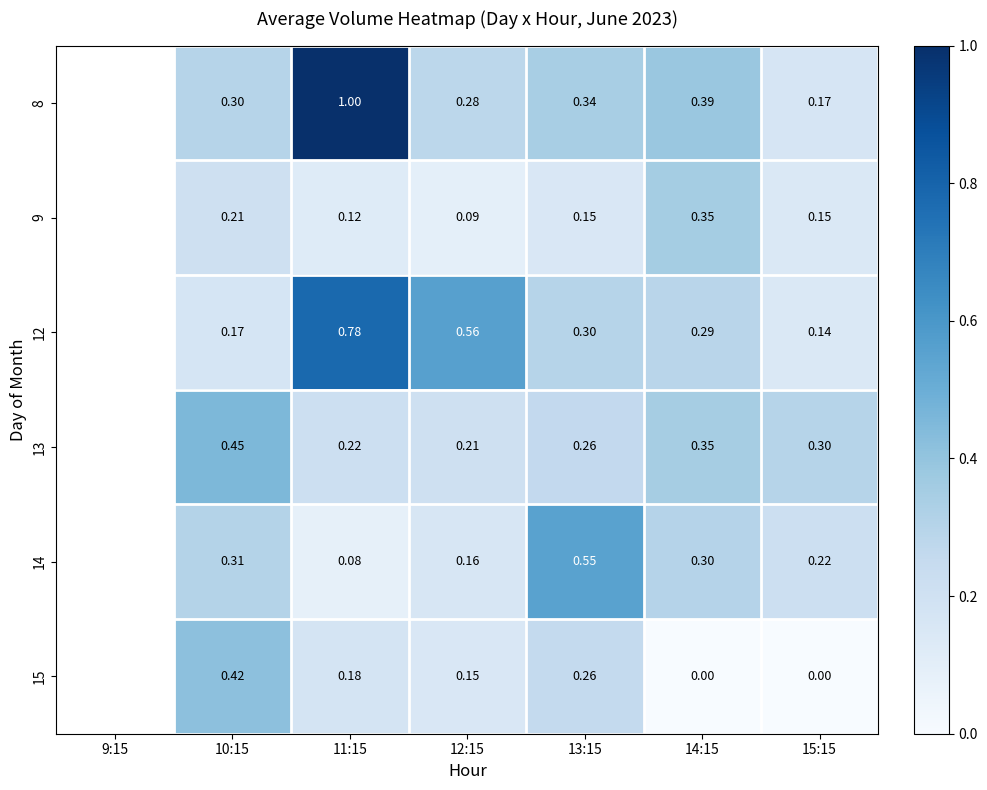

Is it true that 13 equals 0.4 at 13:15?

False